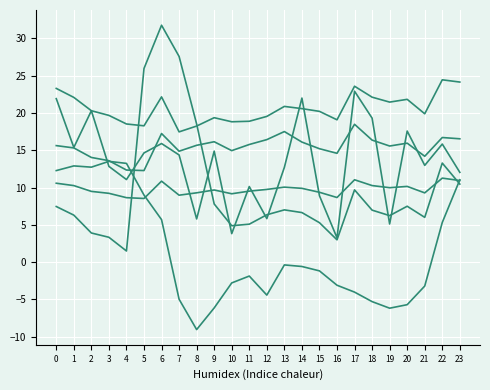

Does the chart have visible grid lines?

Yes